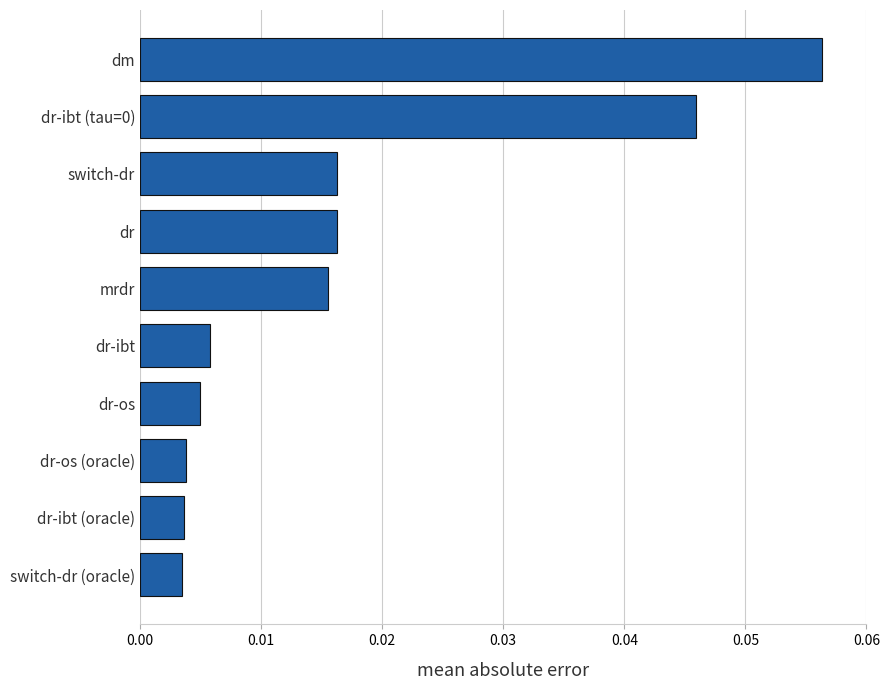

Which label corresponds to the largest value in the chart?

dm